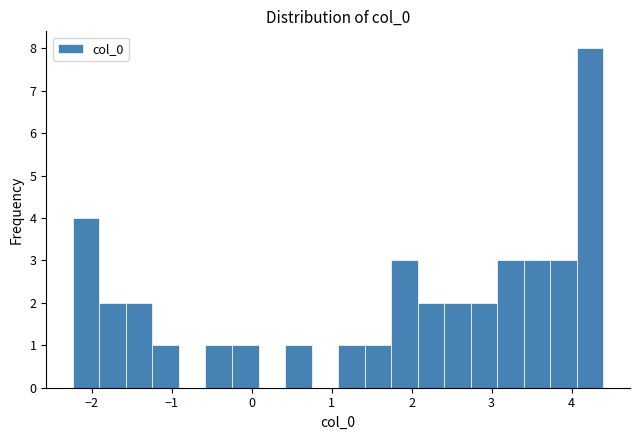

Read against the x-axis, roughly where is the centre of the tallest bar?

4.2